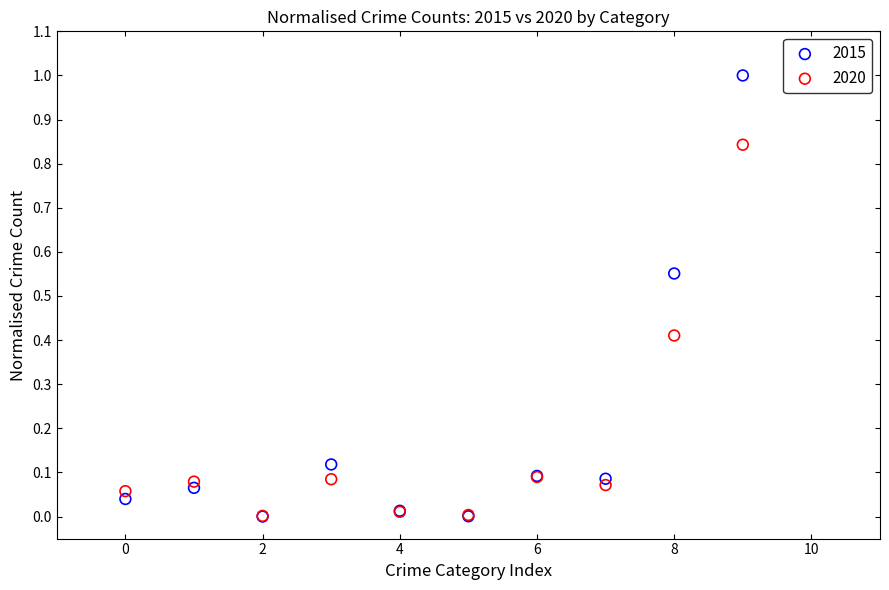

What are all the series names shown in the legend?

2015, 2020